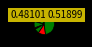

Count the number of slices in the pie.

9